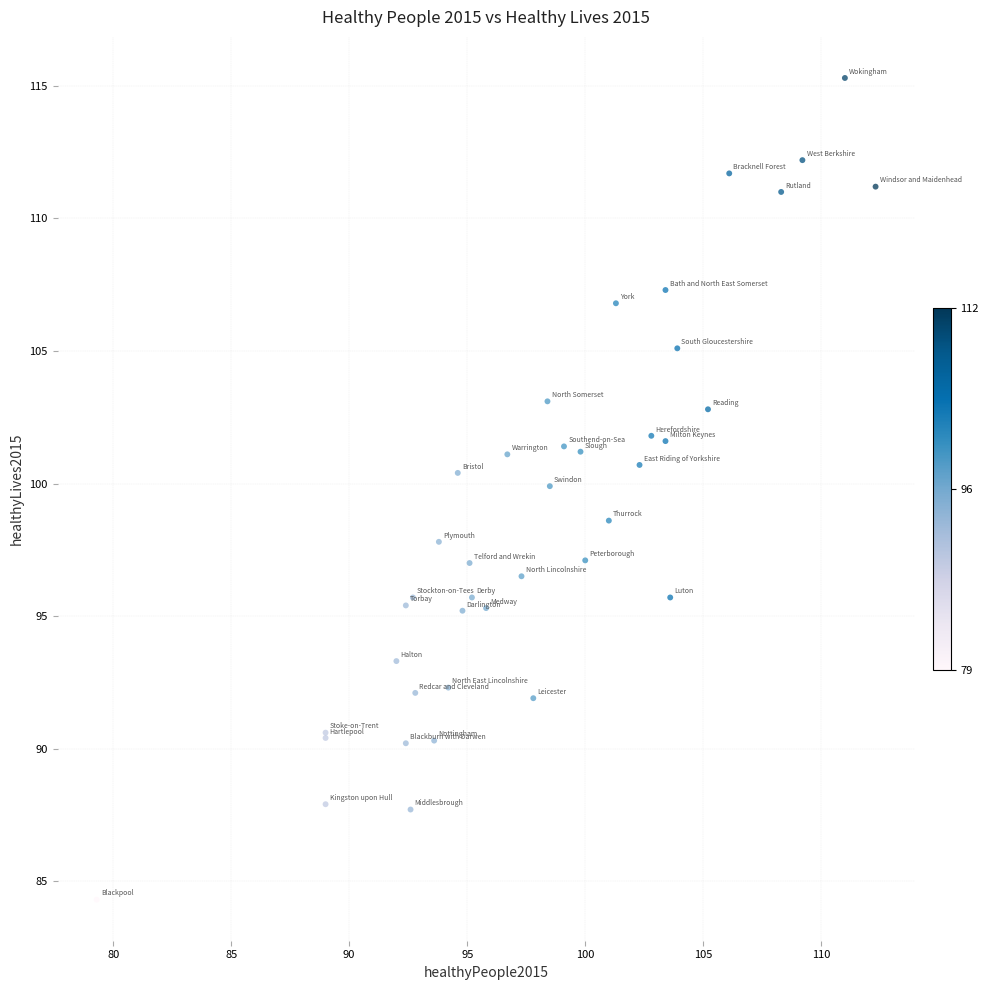

What Y value in the scatter plot is closest to 99?

98.6